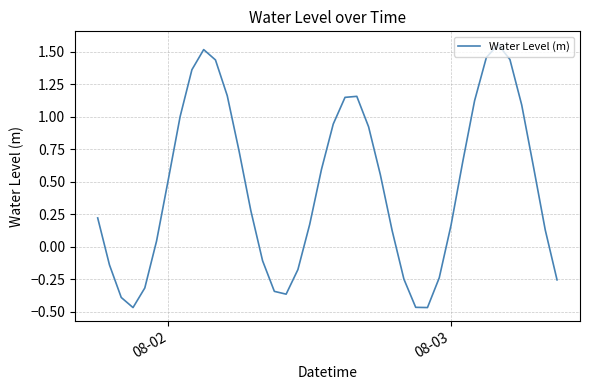

True or false: there are more than 2 points higher than both neighbors.

True